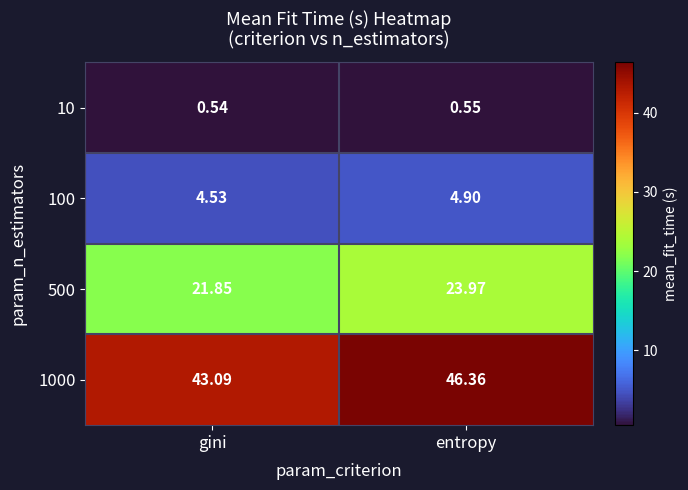

What is the difference between the highest and lowest values at entropy?

45.8